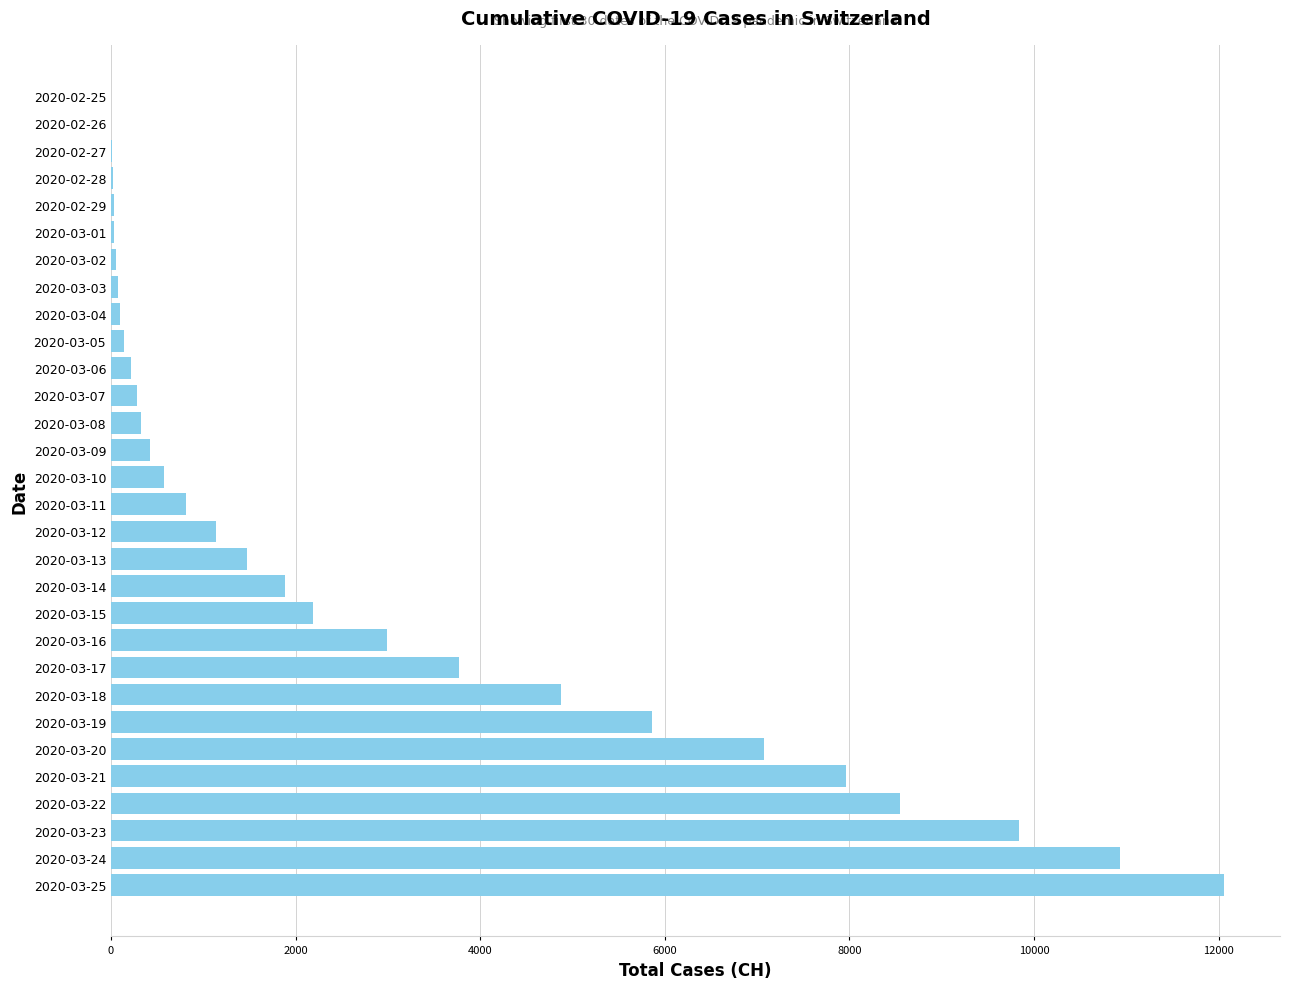

What is the change in value from 2020-03-11 to 2020-03-13?

+655